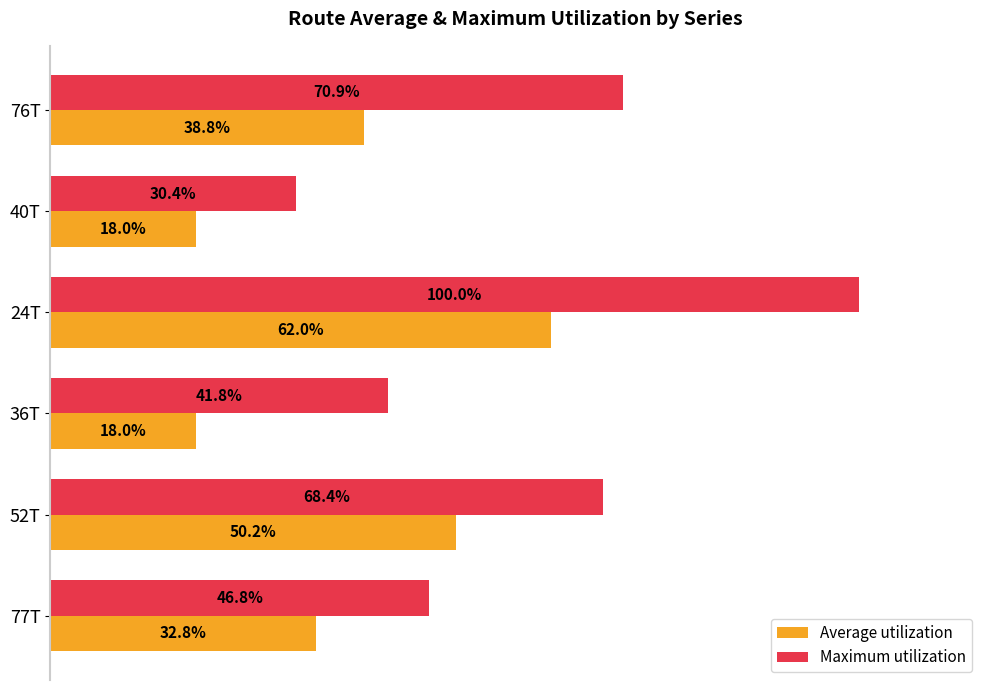

At which category is the sum across all series the highest?

24T